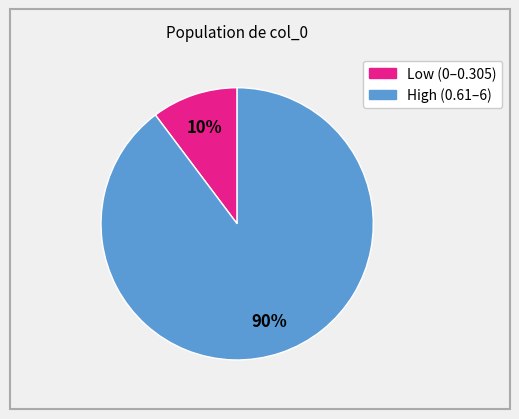

Is there any slice that represents more than half of the pie?

Yes